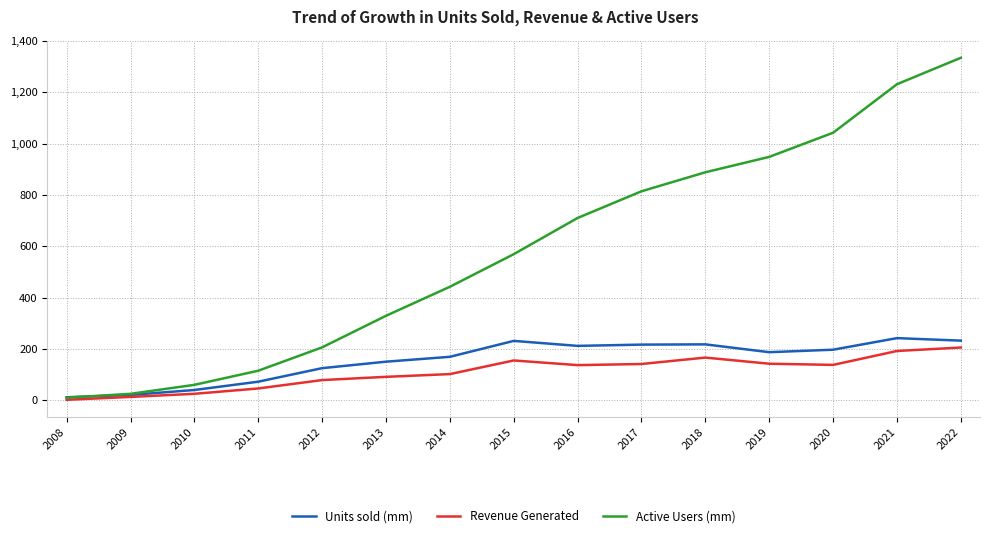

What is the difference between the highest and lowest values at 2011?

69.1